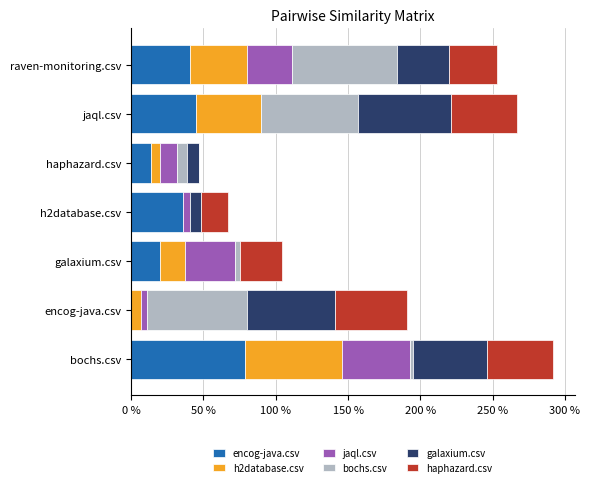

Reading left to right, list all the values displayed in this chart.

encog-java.csv: 0.8	0.0	0.2	0.4	0.1	0.5	0.4
h2database.csv: 0.7	0.1	0.2	0.0	0.1	0.4	0.4
jaql.csv: 0.5	0.0	0.4	0.1	0.1	0.0	0.3
bochs.csv: 0.0	0.7	0.0	0.0	0.1	0.7	0.7
galaxium.csv: 0.5	0.6	0.0	0.1	0.1	0.6	0.4
haphazard.csv: 0.5	0.5	0.3	0.2	0.0	0.5	0.3